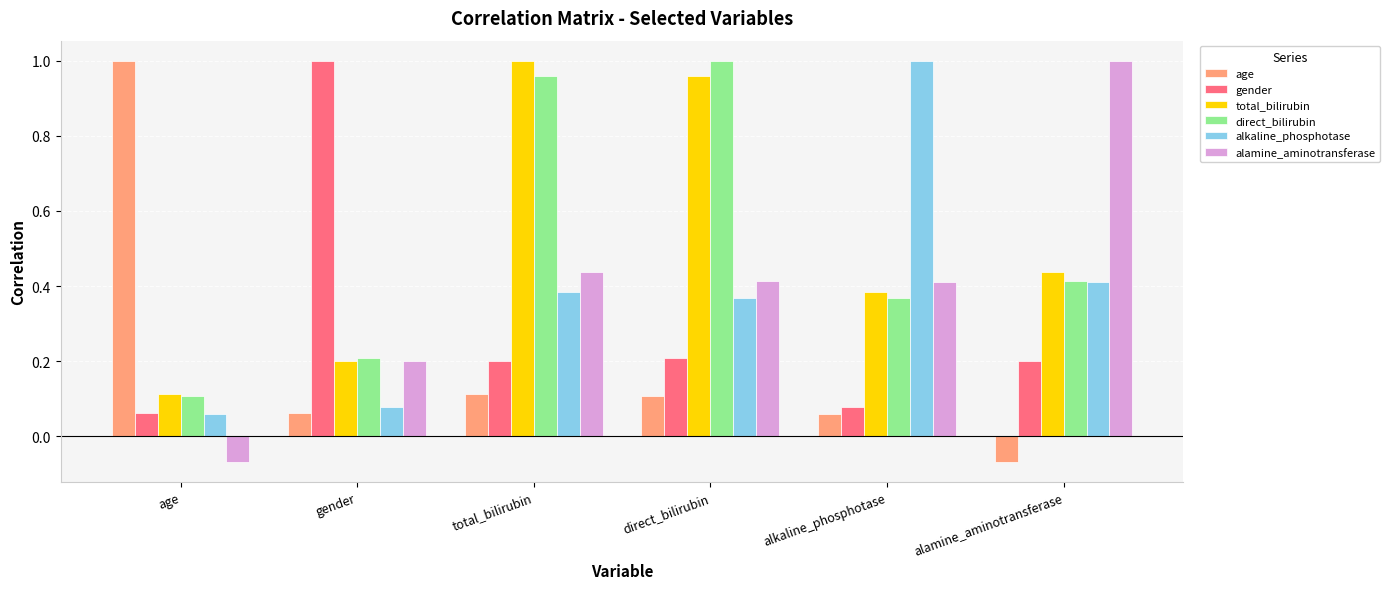

What is the difference between the maximum and minimum values in the direct_bilirubin series?

0.9